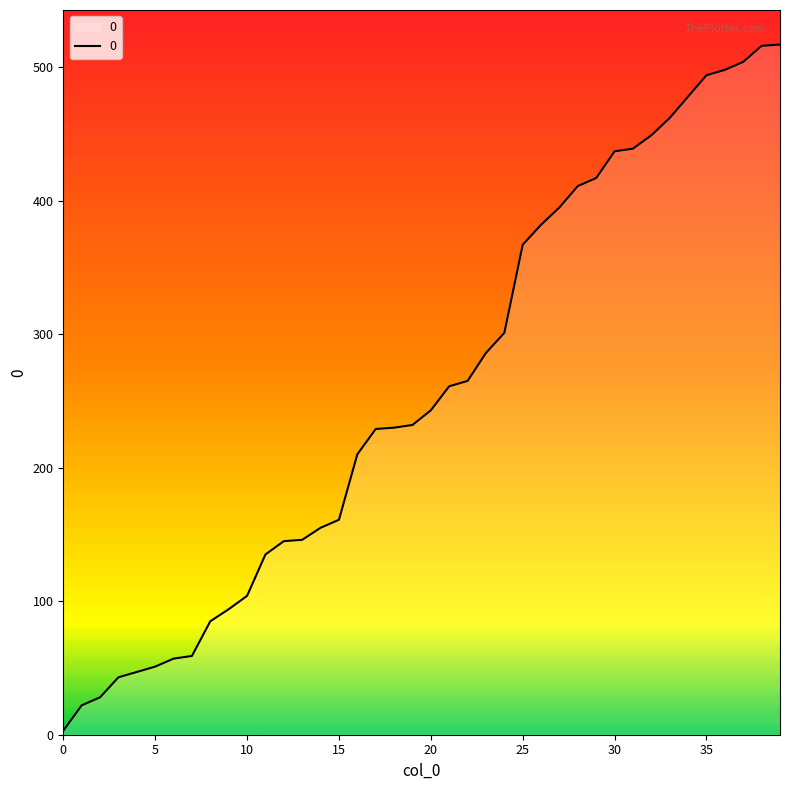

Does the chart have visible grid lines?

No